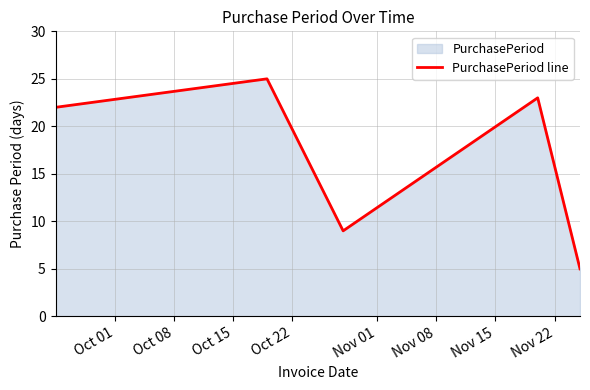

How many interior local peaks (higher than both neighbors) does the data have?

2